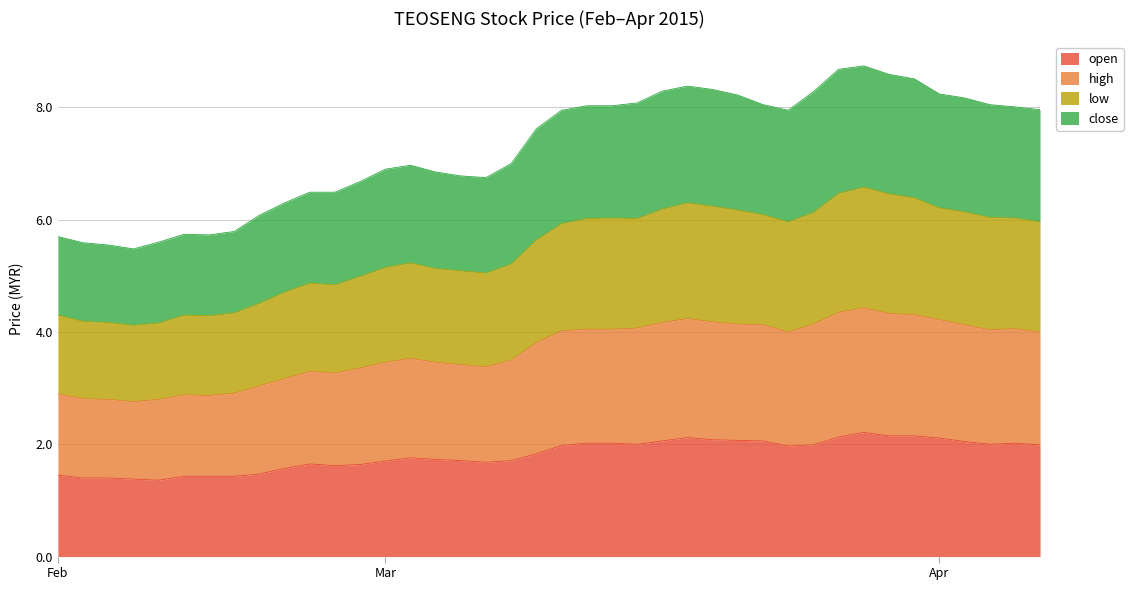

Is the value of low at 2015-04-06 greater than the value of open at 2015-03-24?

Yes